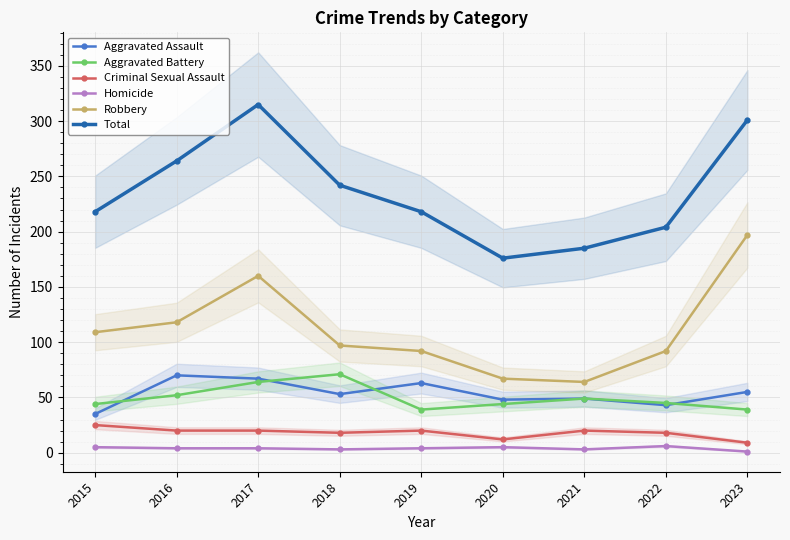

Where is the first local minimum for Robbery?

2021